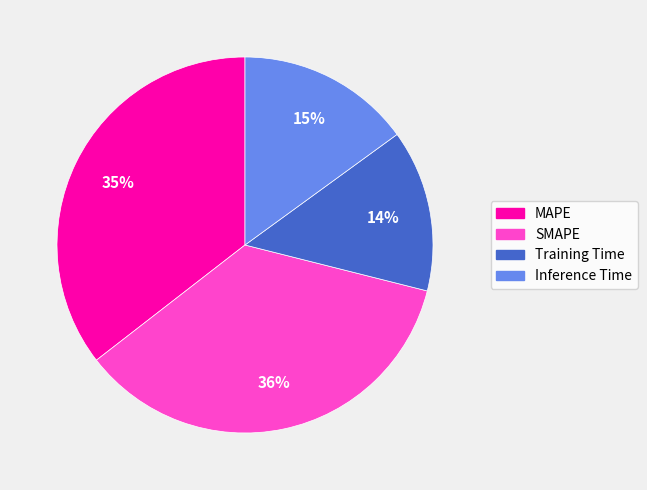

Count the number of slices in the pie.

4